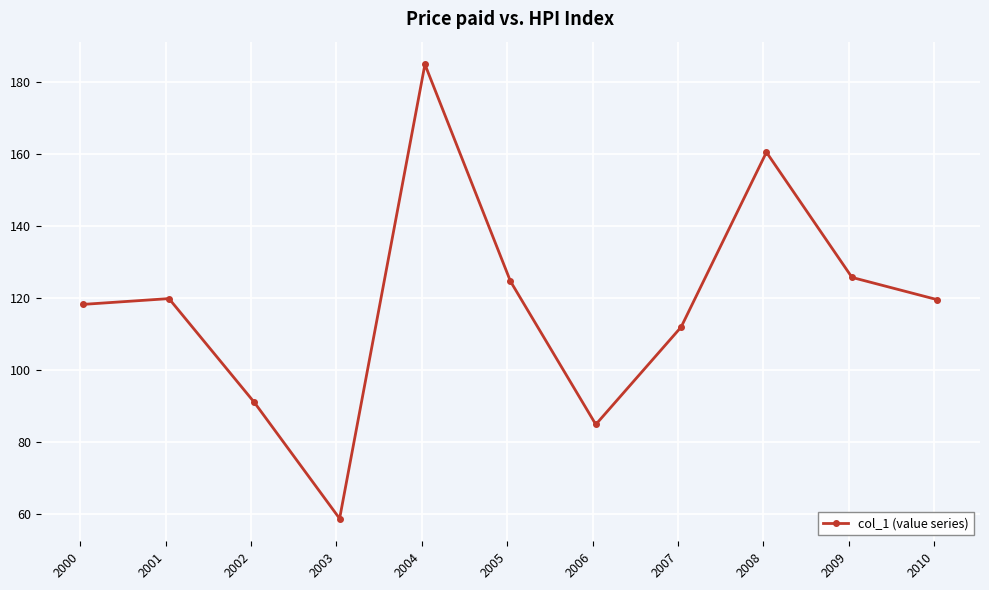

What is the difference between the maximum and second lowest values?

100.1